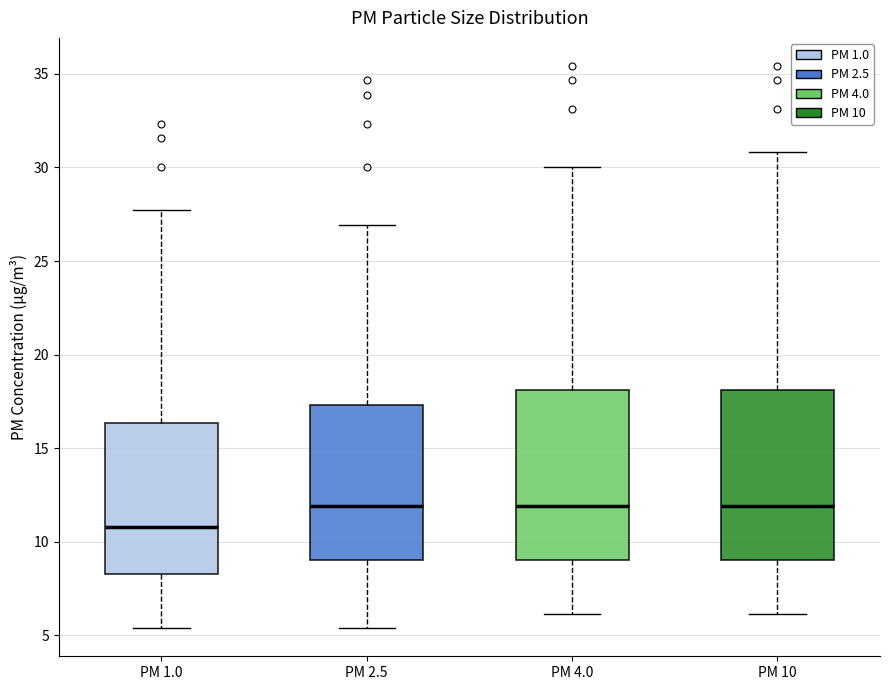

Which box has the lowest median line?

PM 1.0